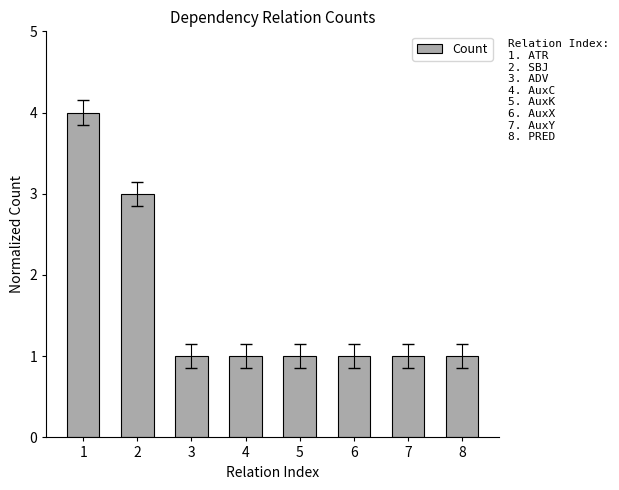

What is the sum of all values?

13